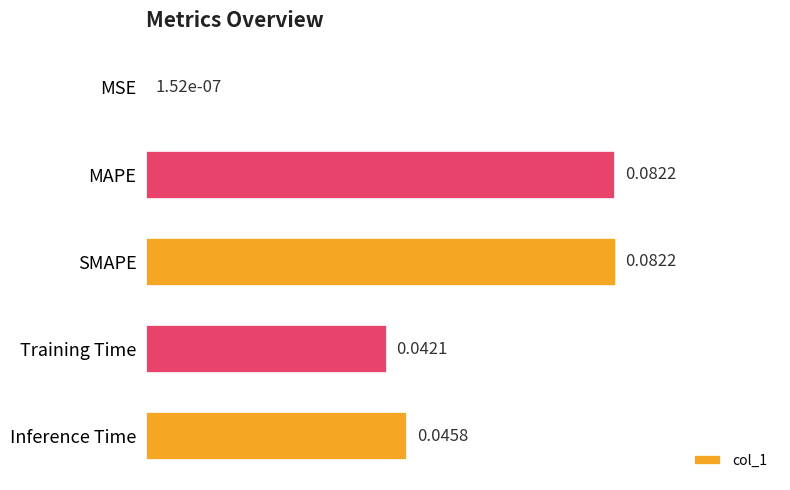

Which has a higher value, Inference Time or SMAPE?

SMAPE